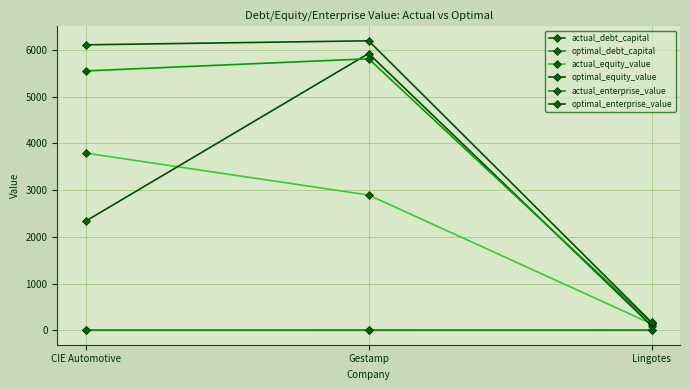

Between Gestamp and Lingotes, which series saw the biggest shift?

optimal_enterprise_value